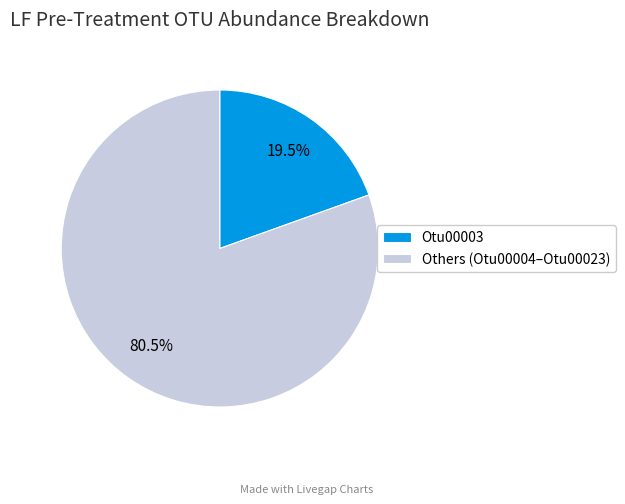

Rank the categories by value from highest to lowest.

Others (Otu00004–Otu00023), Otu00003